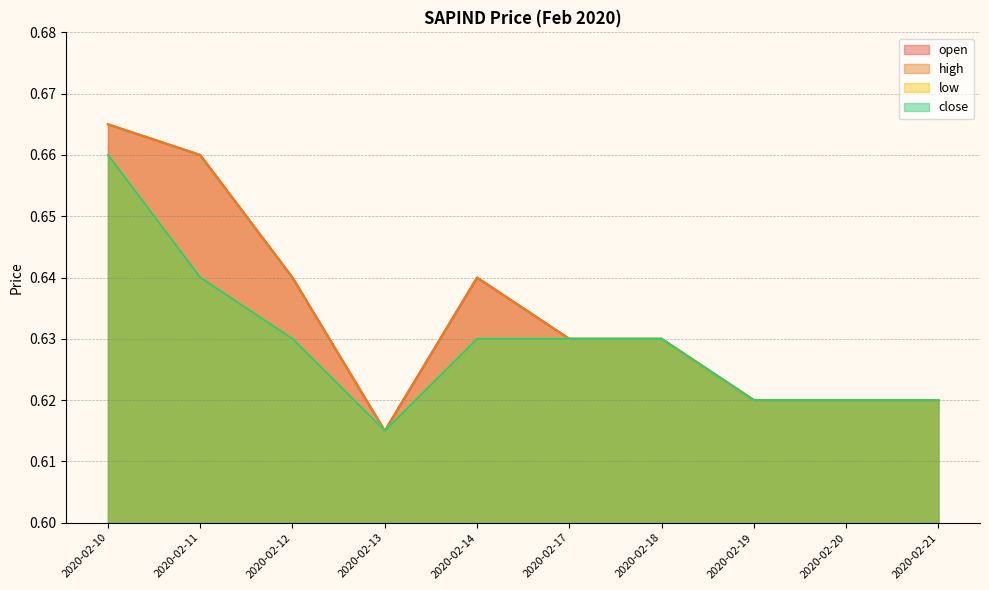

Reading right to left, transcribe all the data shown in this chart.

open: 2020-02-21=0.6	2020-02-20=0.6	2020-02-19=0.6	2020-02-18=0.6	2020-02-17=0.6	2020-02-14=0.6	2020-02-13=0.6	2020-02-12=0.6	2020-02-11=0.7	2020-02-10=0.7
high: 2020-02-21=0.6	2020-02-20=0.6	2020-02-19=0.6	2020-02-18=0.6	2020-02-17=0.6	2020-02-14=0.6	2020-02-13=0.6	2020-02-12=0.6	2020-02-11=0.7	2020-02-10=0.7
low: 2020-02-21=0.6	2020-02-20=0.6	2020-02-19=0.6	2020-02-18=0.6	2020-02-17=0.6	2020-02-14=0.6	2020-02-13=0.6	2020-02-12=0.6	2020-02-11=0.6	2020-02-10=0.7
close: 2020-02-21=0.6	2020-02-20=0.6	2020-02-19=0.6	2020-02-18=0.6	2020-02-17=0.6	2020-02-14=0.6	2020-02-13=0.6	2020-02-12=0.6	2020-02-11=0.6	2020-02-10=0.7